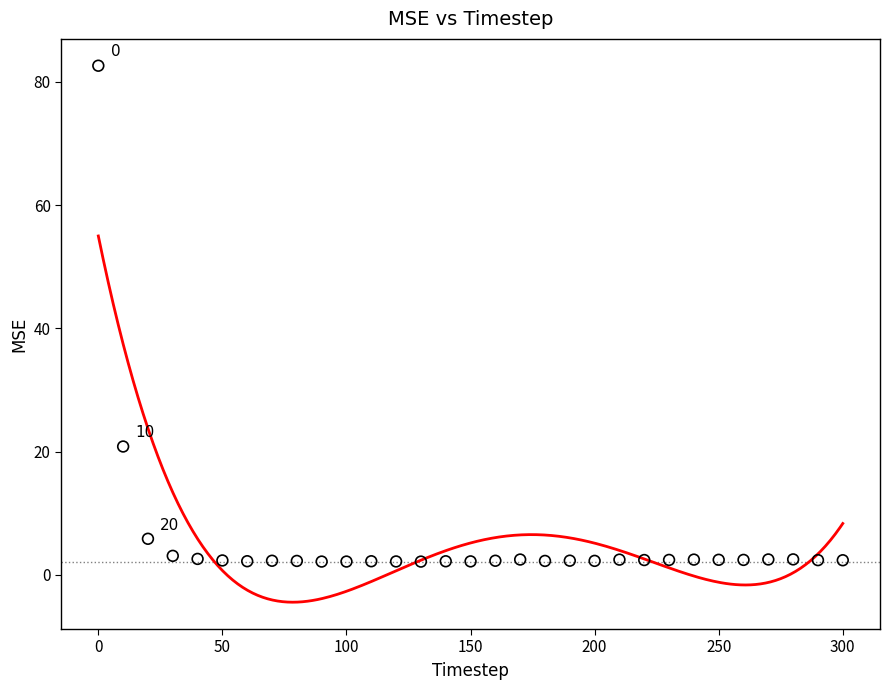

What is the range of Y values (max minus min)?

80.4